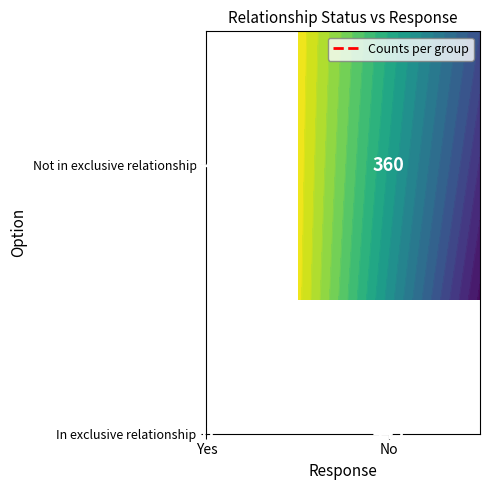

What is the average value of the Not I have been in at least one exclusi… series?

202